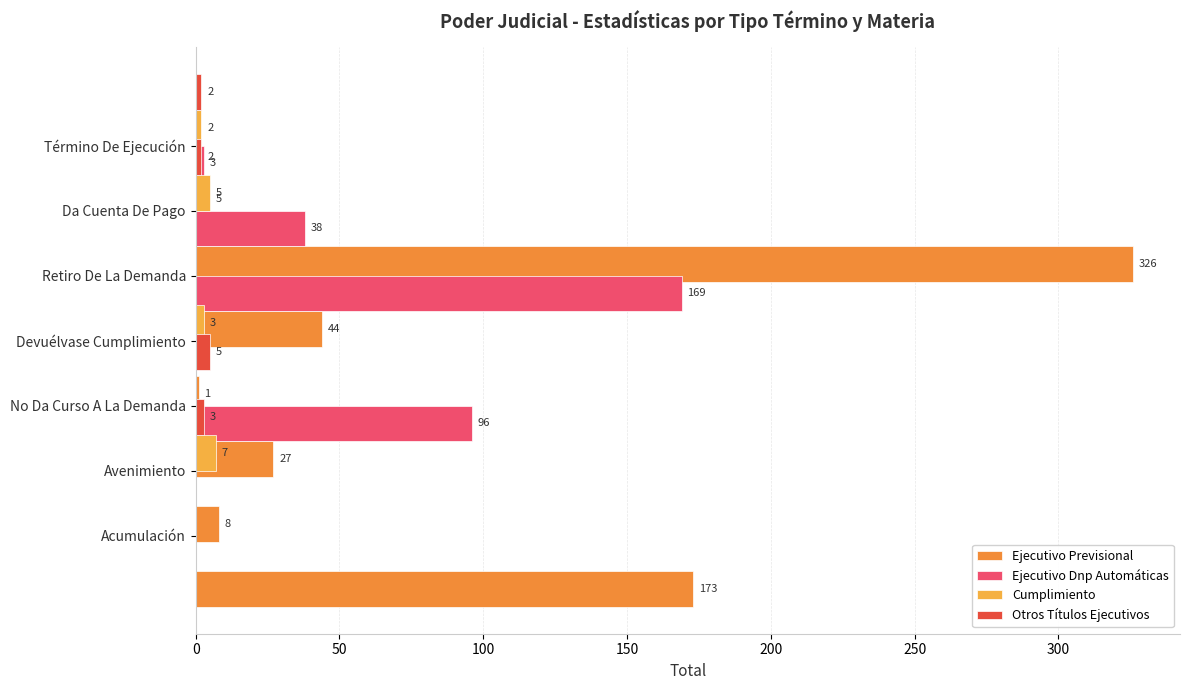

How many bars are there in each group?

4